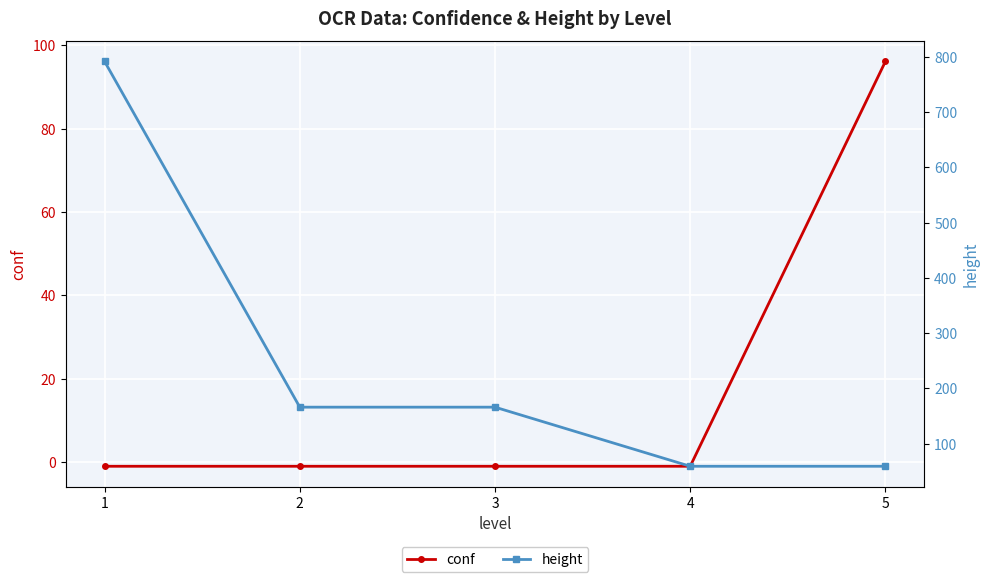

Reading left to right, extract all data points from this chart.

conf: -1.0	-1.0	-1.0	-1.0	96.1
height: 792.0	166.0	166.0	59.0	59.0